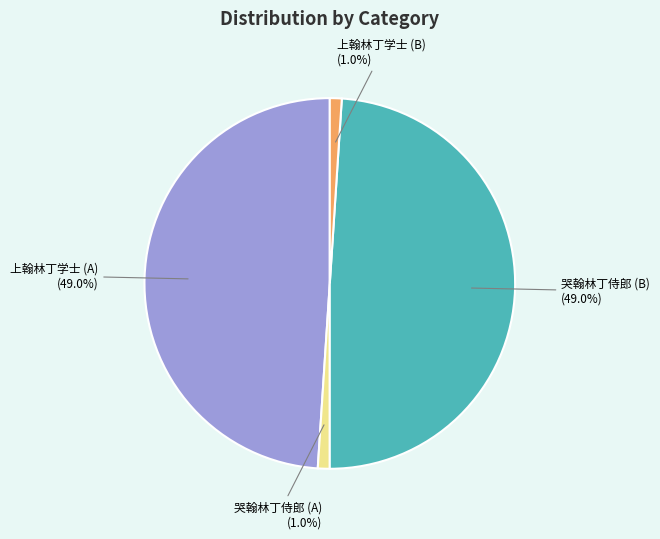

Does any single category account for the majority?

No